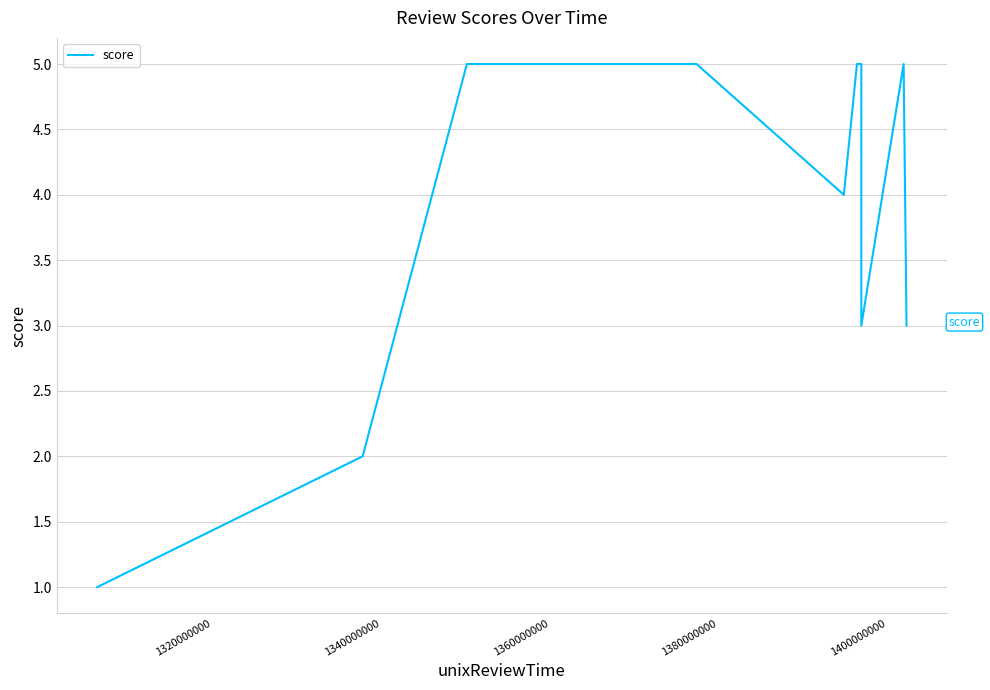

What position from the left is 1360000000?

4